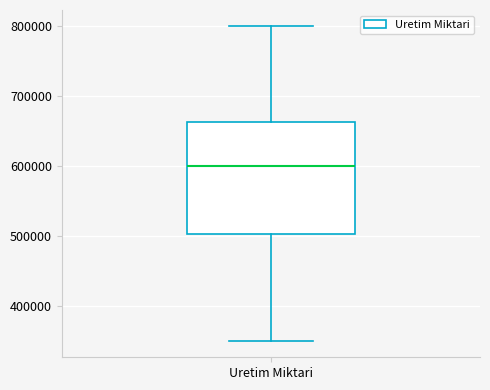

Read this box plot against the y-axis: the position of the median line, the range covered by the box, and the ends of both whiskers. The values are not printed on the chart, so give them approximately, as read against the axis.

median 600000, box 500000 to 660000, whiskers 350000 to 800000